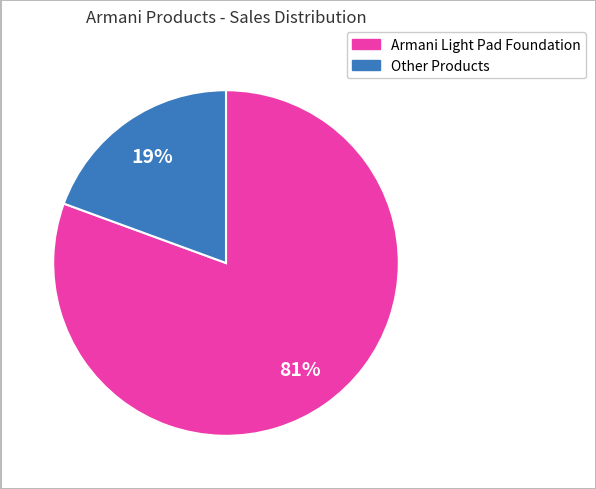

What is the majority slice?

Armani Light Pad Foundation